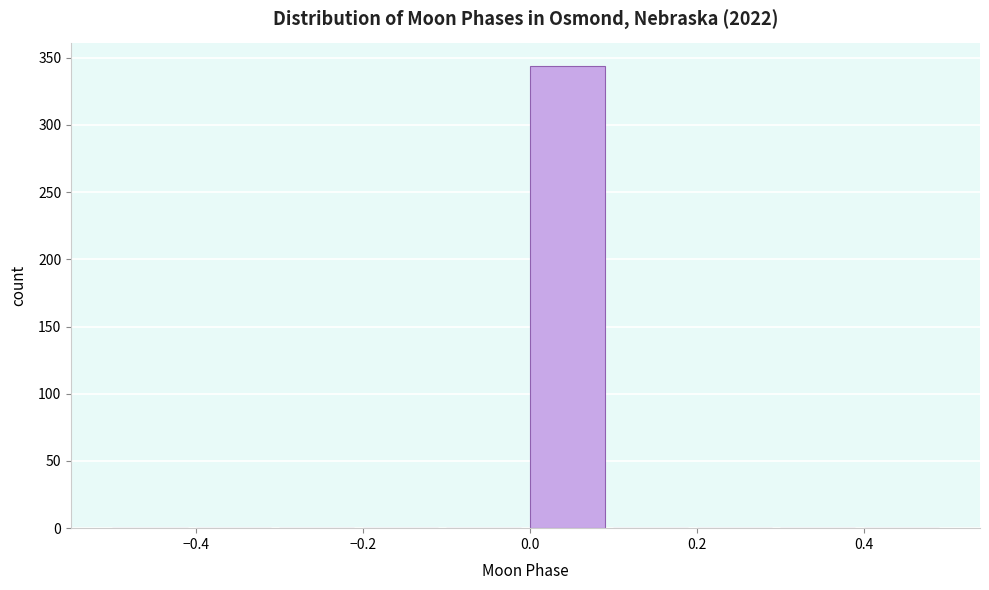

Reading left to right, list every bar in this chart as the range it spans on the x-axis followed by its height. The values are not printed on the chart, so give them approximately, as read against the axis.

-0.5 to -0.4: 0
-0.4 to -0.3: 0
-0.3 to -0.2: 0
-0.2 to -0.1: 0
-0.1 to 0.0: 0
0.0 to 0.1: 345
0.1 to 0.2: 0
0.2 to 0.3: 0
0.3 to 0.4: 0
0.4 to 0.5: 0